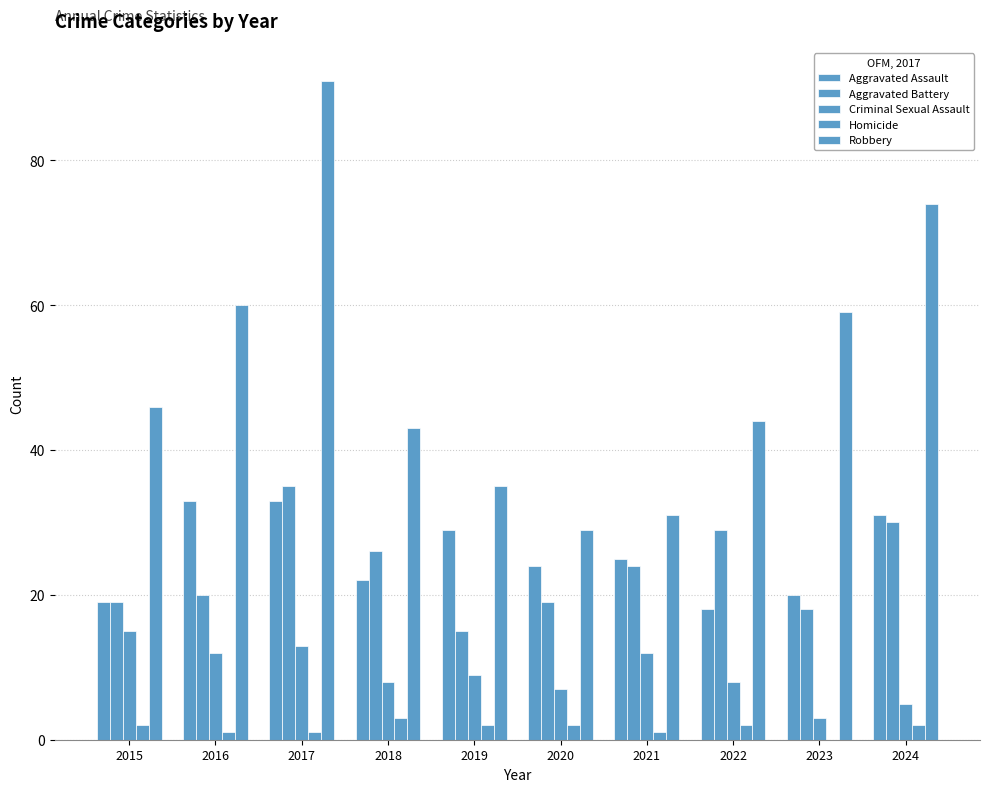

Between 2021 and 2019, which is larger?

2019